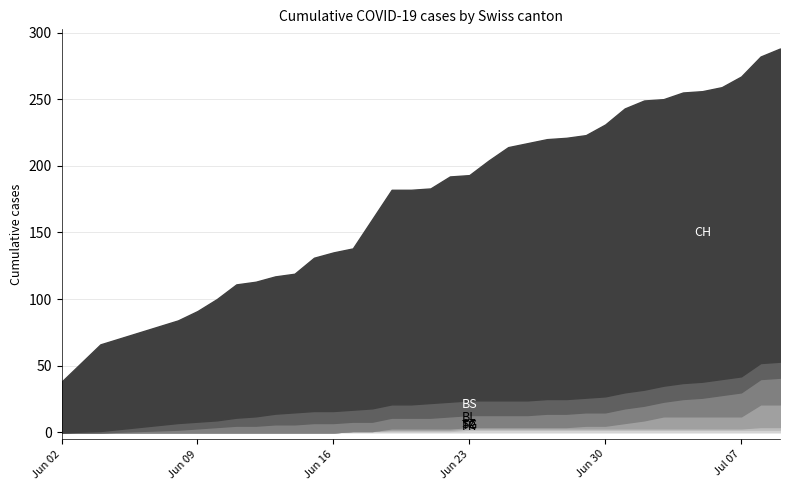

Which series changed the most between 3 and 18?

CH